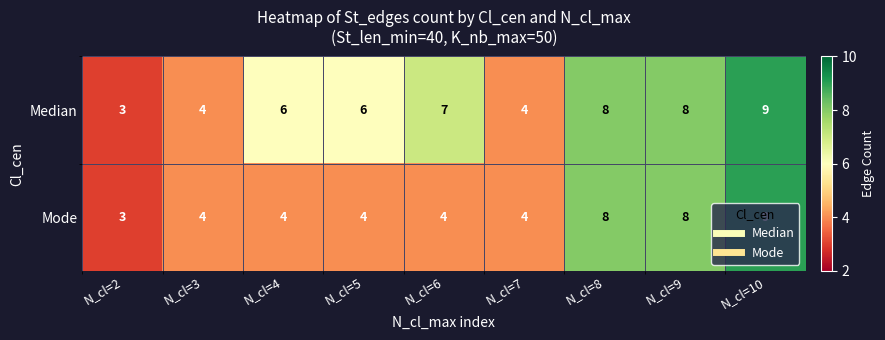

What is the sum of the Median values at N_cl=6 and N_cl=3?

11